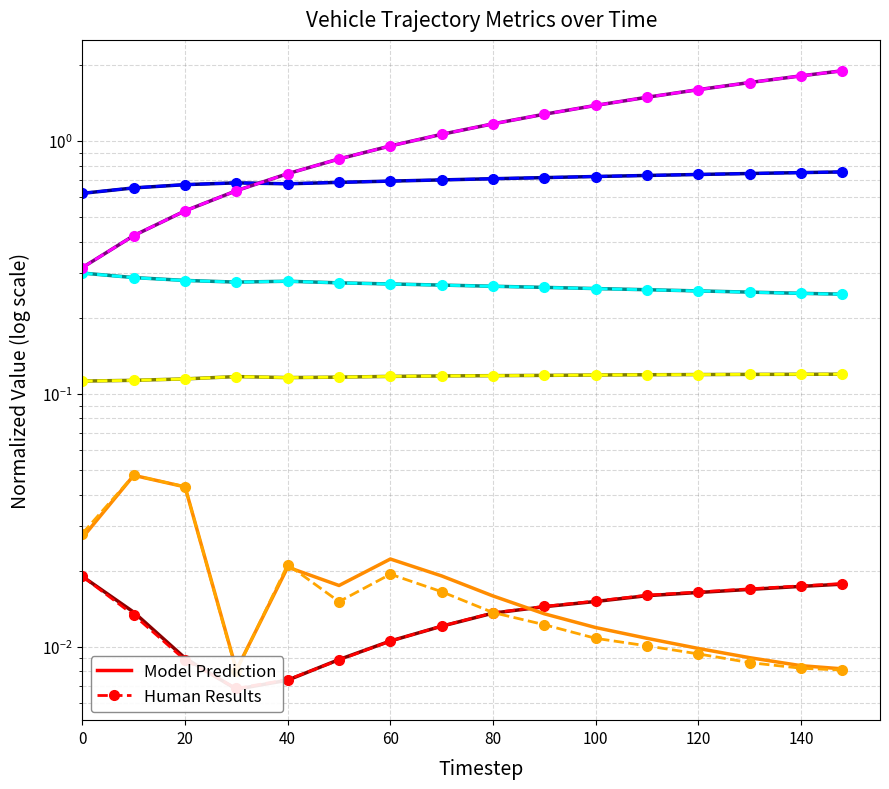

What is the spread (max minus min) of values at 40?

0.7